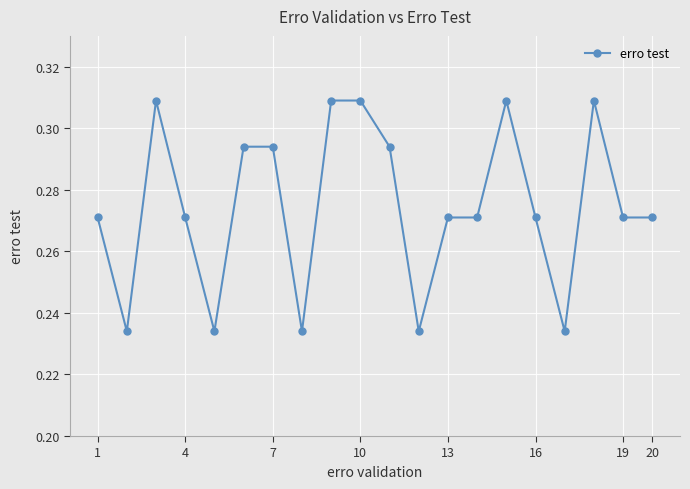

True or false: there are more than 0 points higher than both neighbors.

True